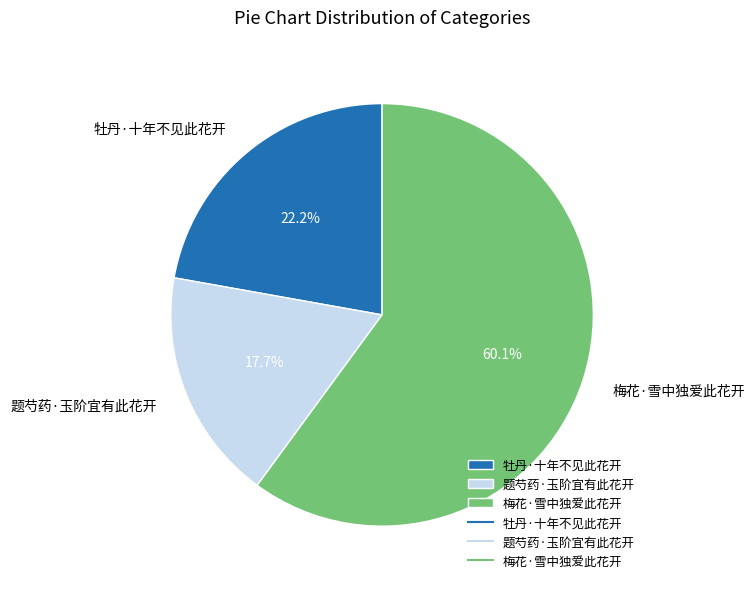

Approximately how many times larger is the value at 梅花·雪中独爱此花开 compared to 牡丹·十年不见此花开?

2.7